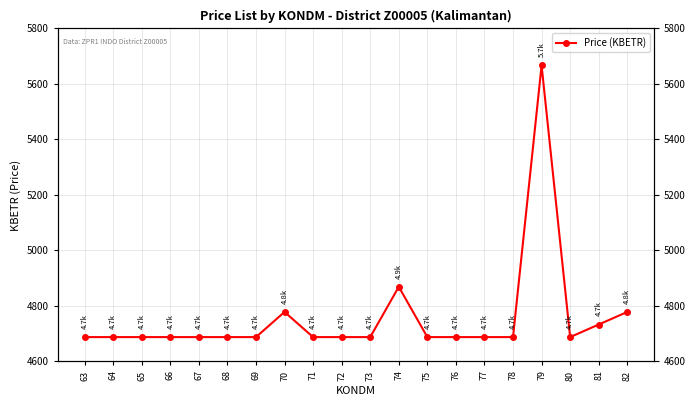

Reading left to right, transcribe all the data shown in this chart.

4687.2	4687.2	4687.2	4687.2	4687.2	4687.2	4687.2	4777.9	4687.2	4687.2	4687.2	4868.5	4687.2	4687.2	4687.2	4687.2	5666.4	4687.2	4732.5	4777.9